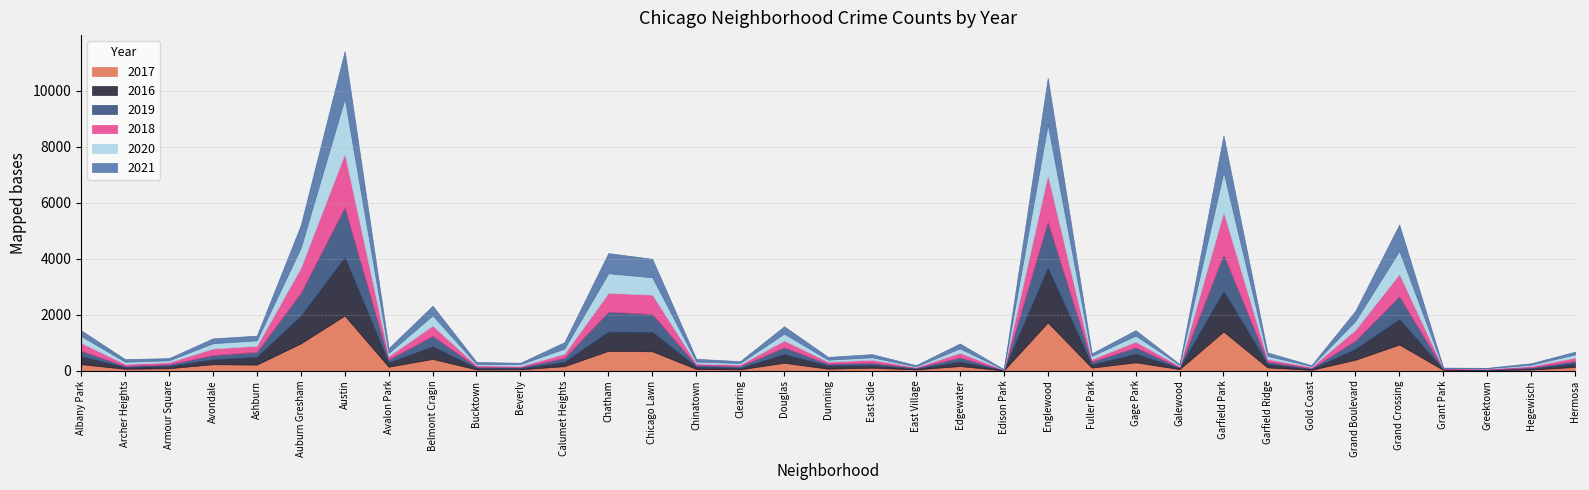

What value does the 2017 series have at Edison Park?

12